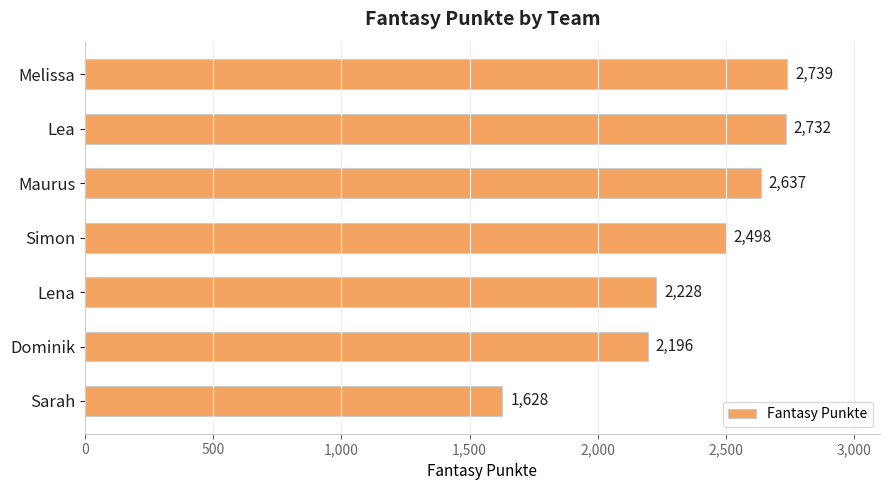

What is the sum of all values?

16658